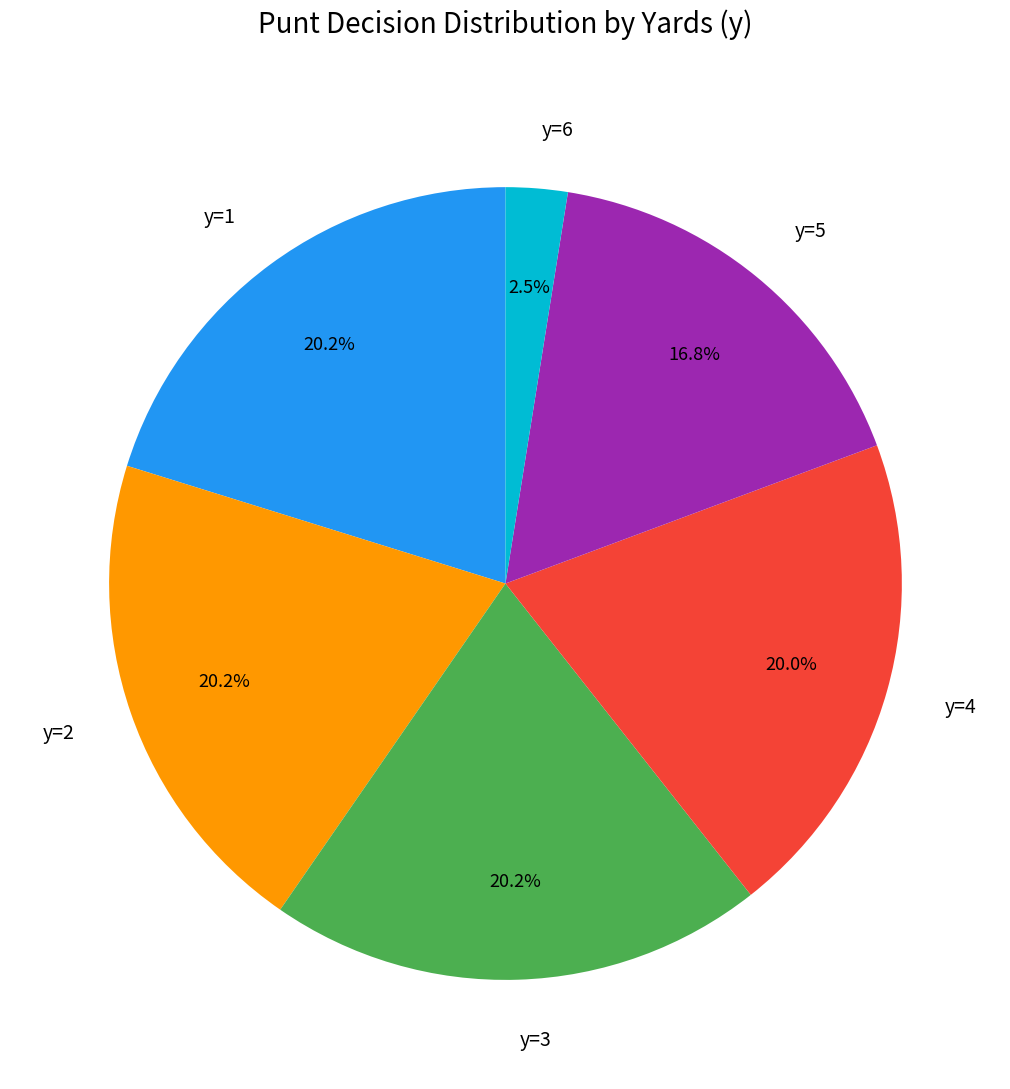

How many segments does this pie chart have?

6